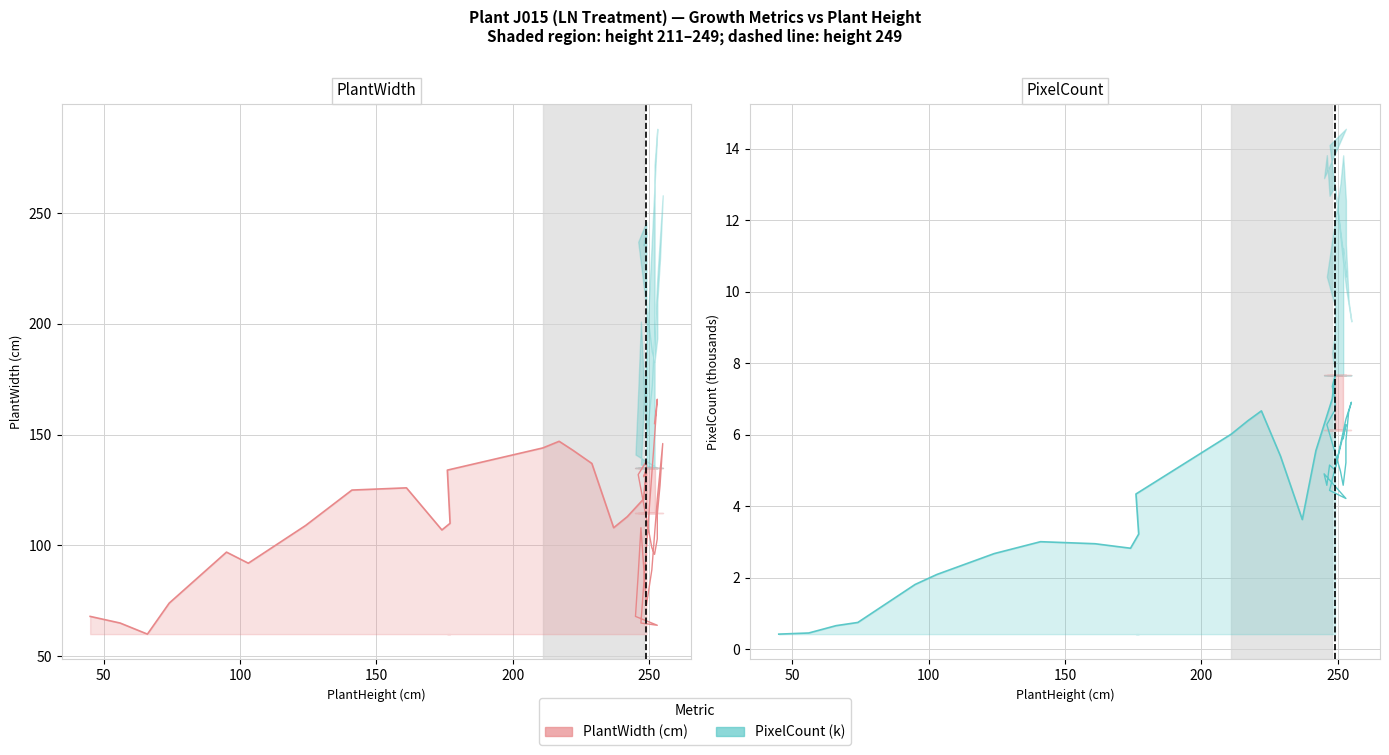

True or false: PixelCount (k) and PlantWidth (cm) cross at least once.

False